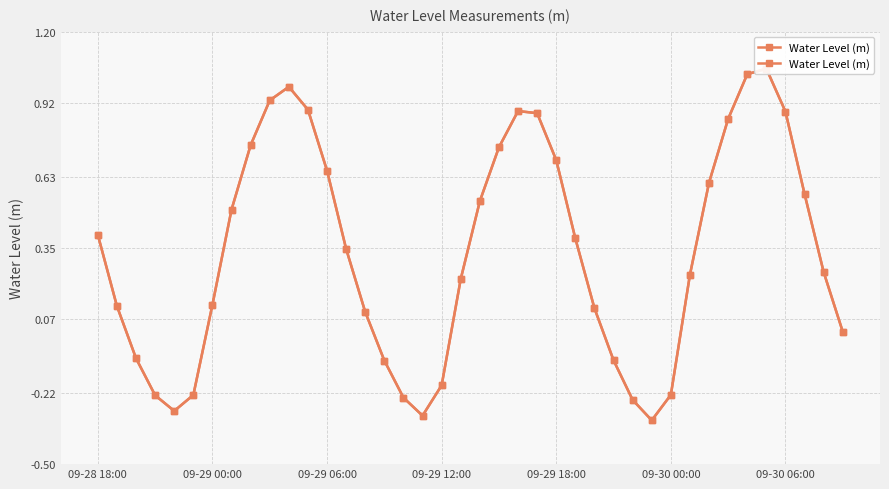

How many negative values are there?

12